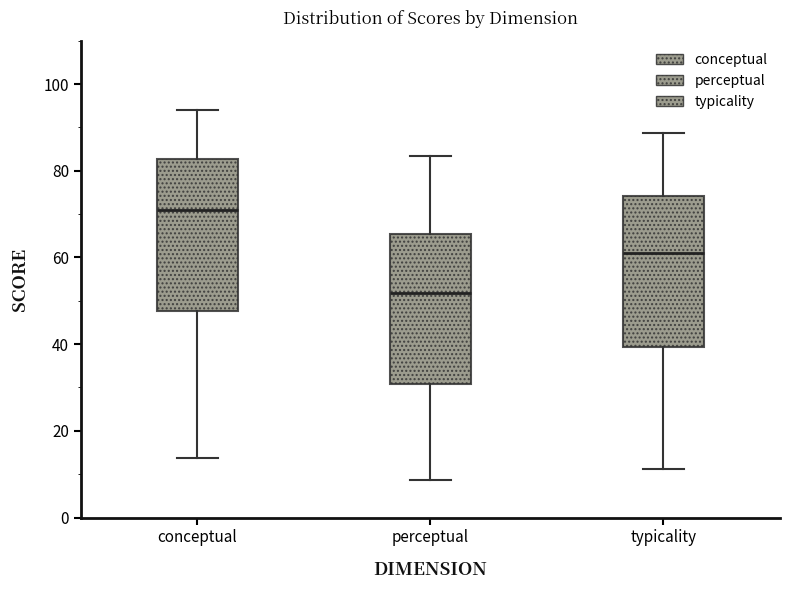

Reading left to right, transcribe this box plot: for each box, give where its median line is, the range the box spans, and where its two whiskers end, as read against the y-axis. The values are not printed on the chart, so give them approximately, as read against the axis.

conceptual: median 70, box 48 to 82, whiskers 14 to 94
perceptual: median 52, box 30 to 66, whiskers 8 to 84
typicality: median 62, box 40 to 74, whiskers 12 to 88